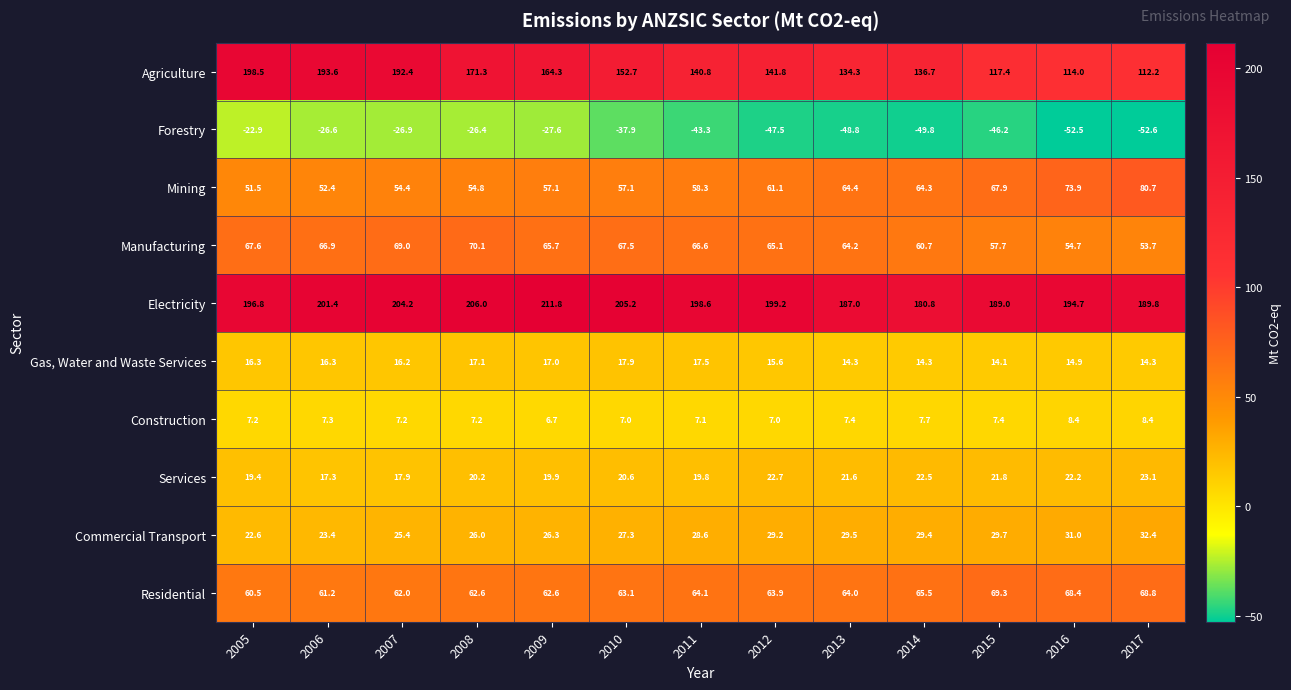

How many data points in Electricity are less than 198?

6